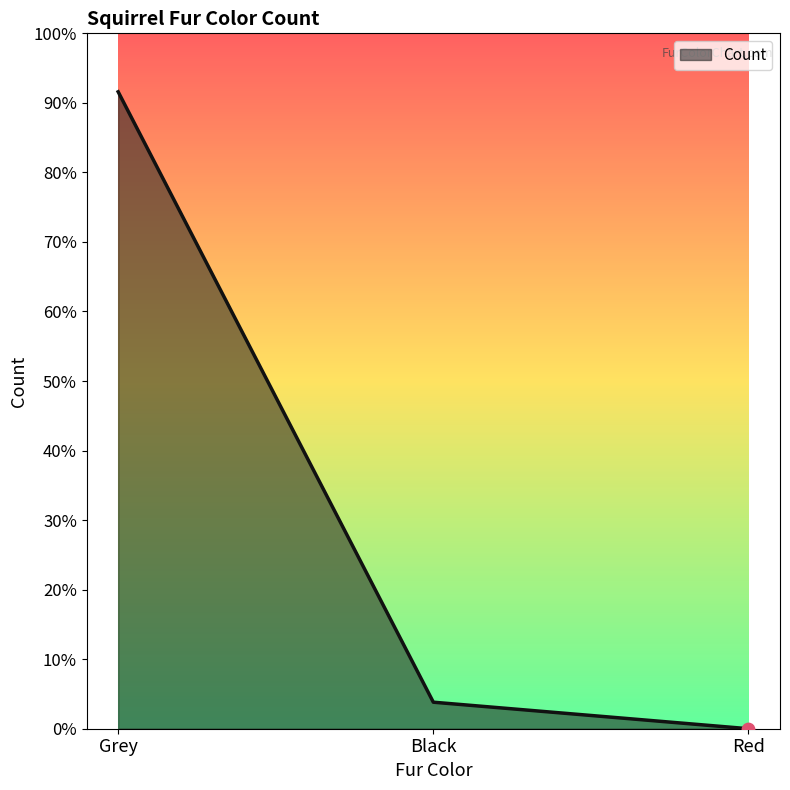

Approximately how many times larger is the value at Grey compared to Black?

24.0